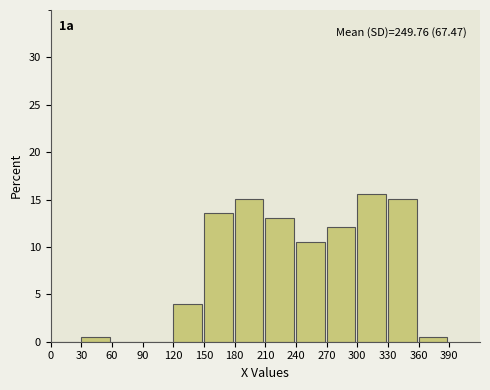

Over which range of the x-axis is the bar tallest?

300 to 330